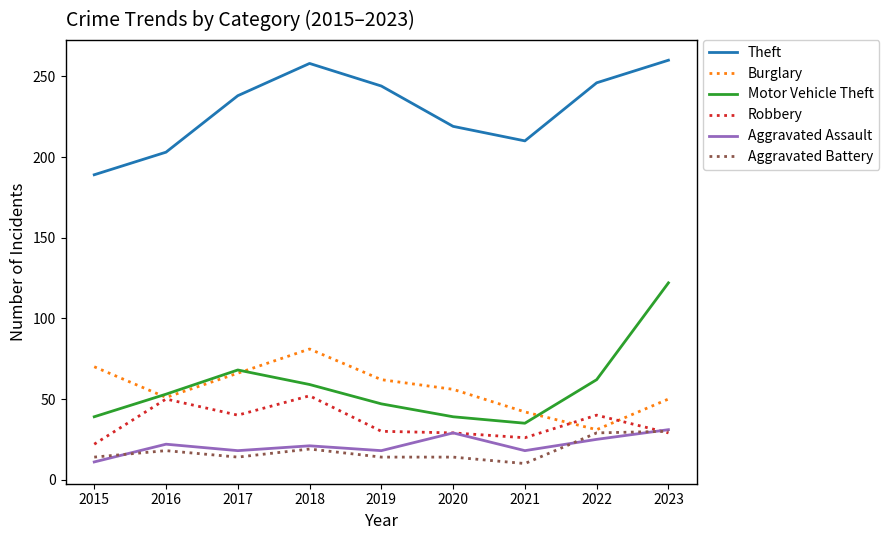

True or false: Robbery has a value of 40 at 2017.

True